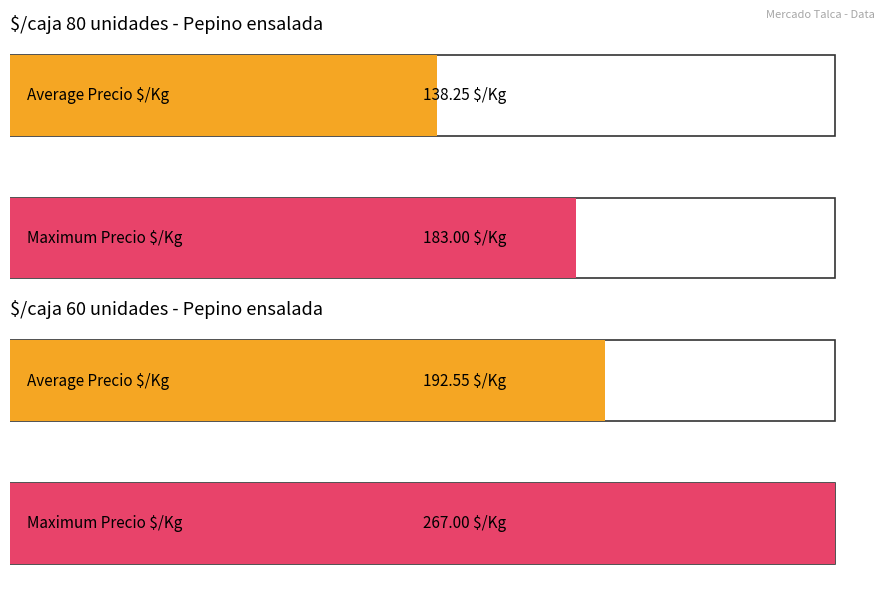

How many bars are there in each group?

2